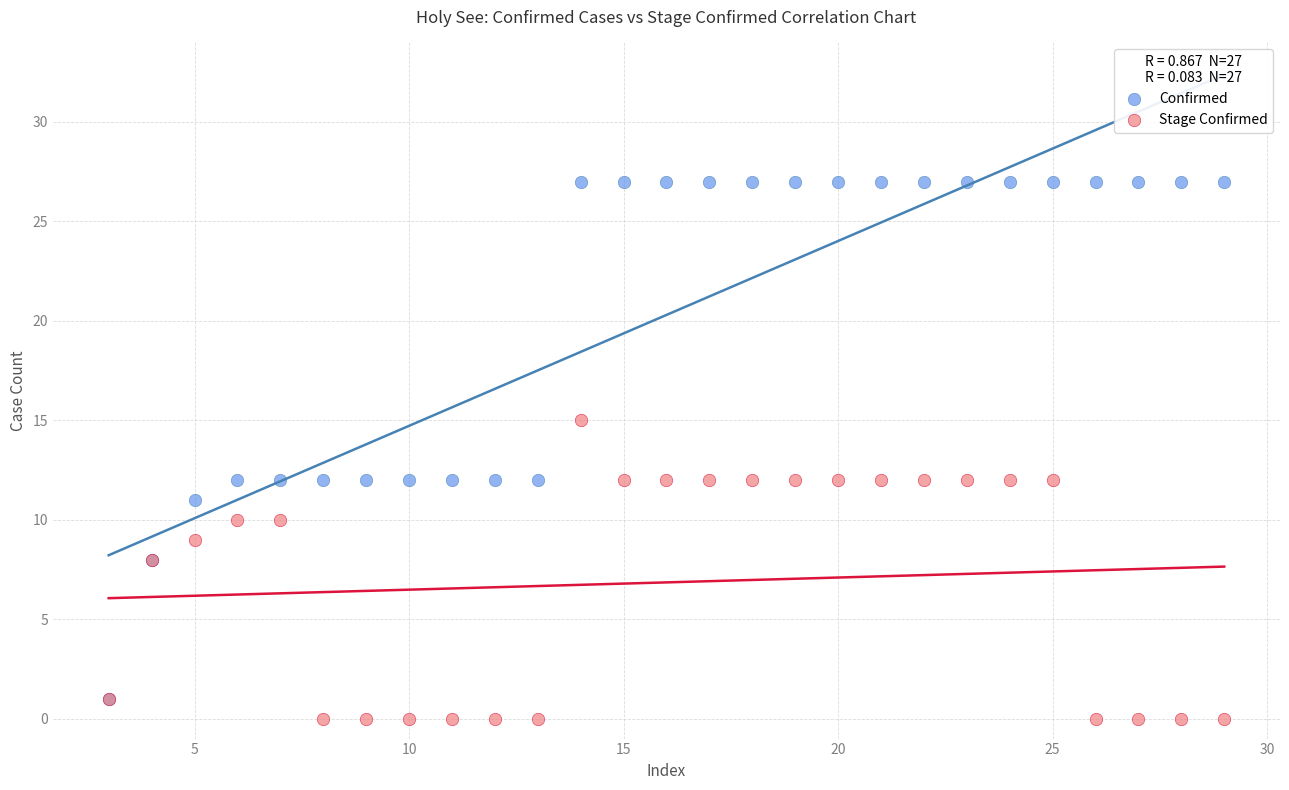

In the Confirmed series, what Y value is closest to 14?

12